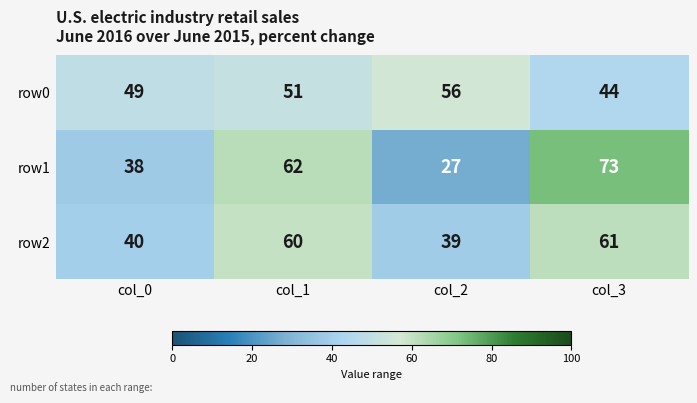

At which label does row2 reach its minimum?

col_2